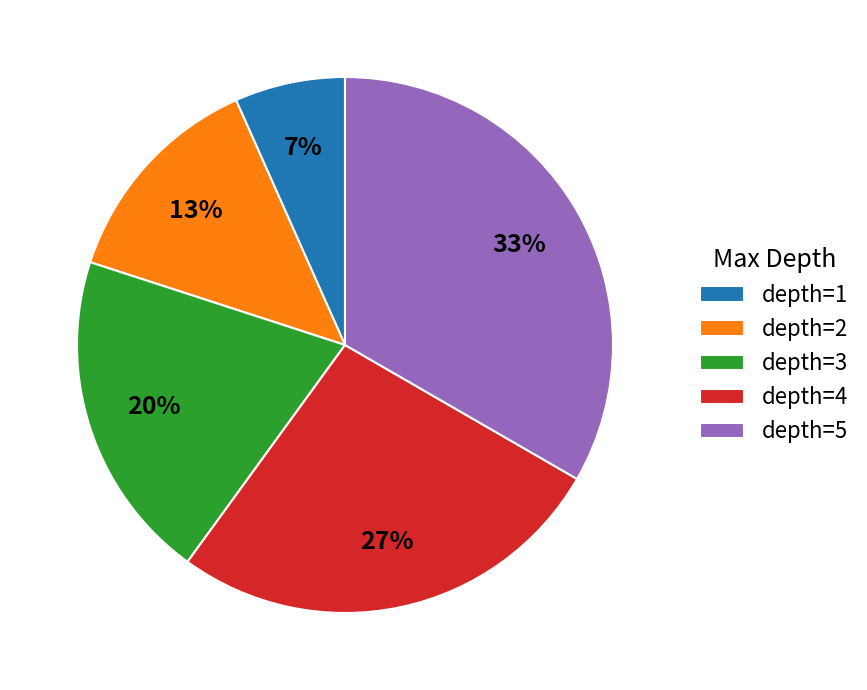

Is there any slice that represents more than half of the pie?

No